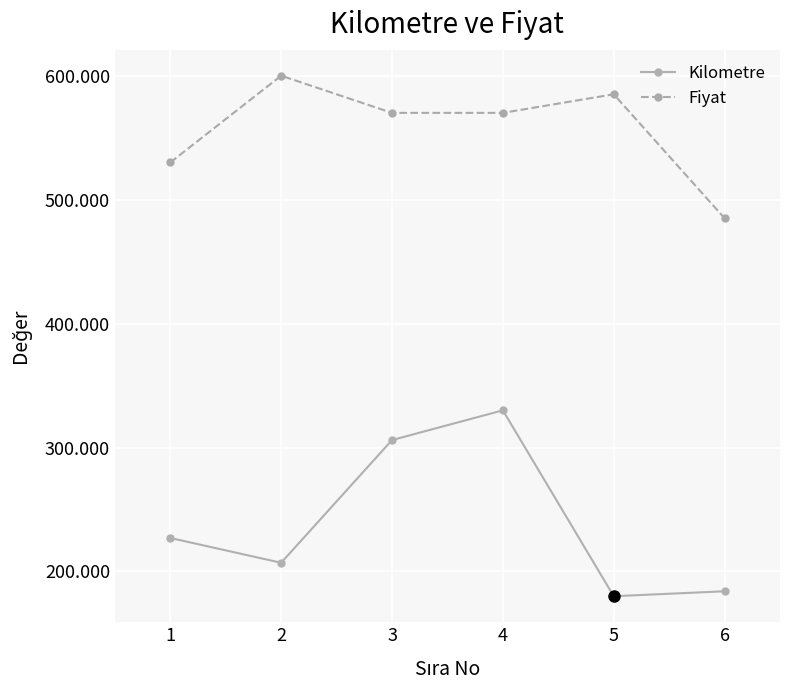

Is this an area chart (filled region under the line)?

No